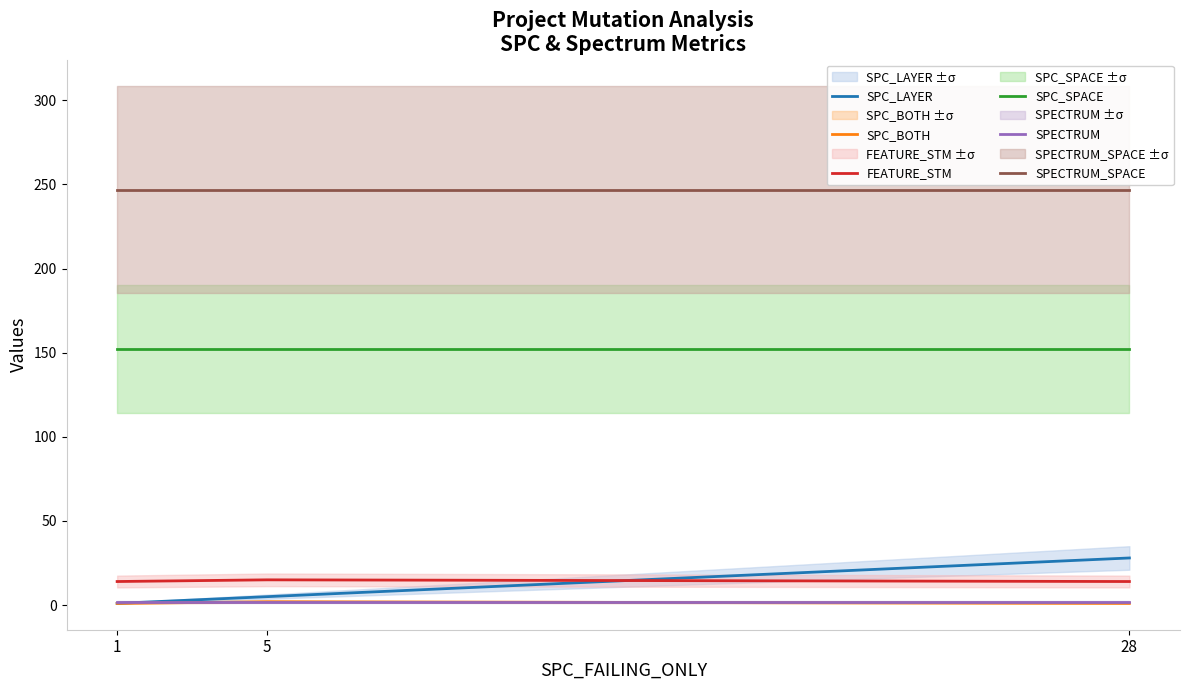

What is the value of the SPC_SPACE point at the 1st from the left?

152